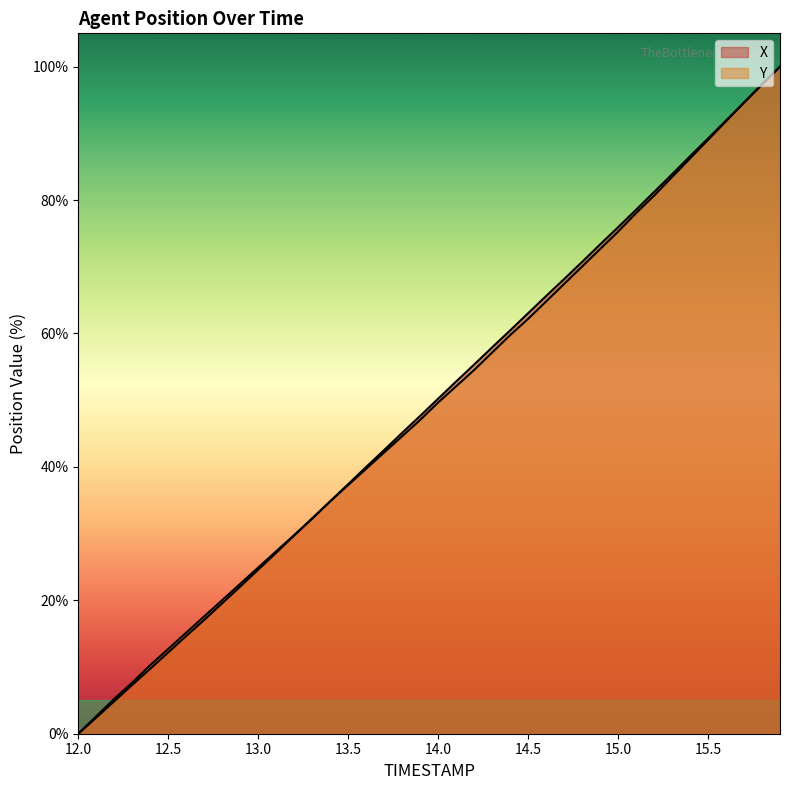

List the series in order of their peak value, highest first.

X, Y